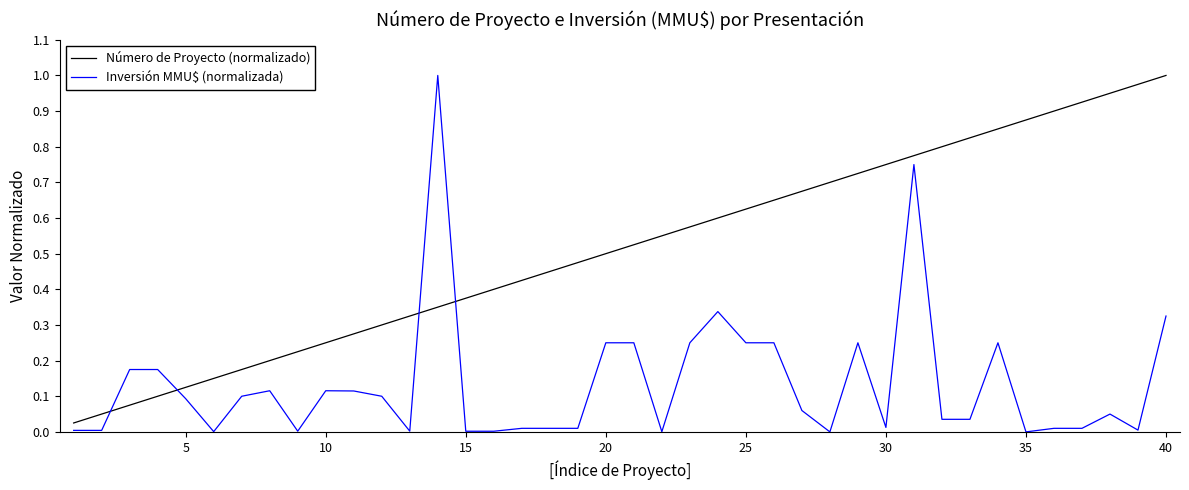

Which series ends up on top after the final intersection of Inversión MMU$ (normalizada) and Número de Proyecto (normalizado)?

Número de Proyecto (normalizado)